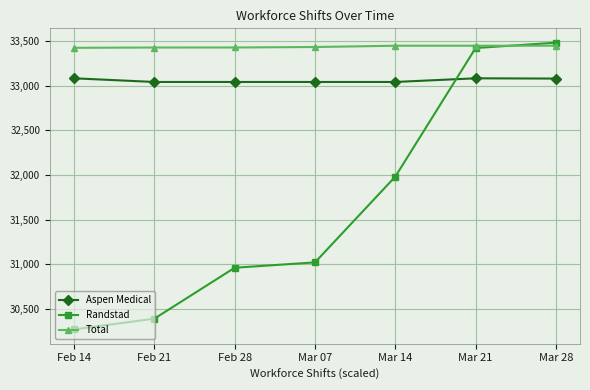

Which series changed the most between Feb 14 and Mar 14?

Randstad